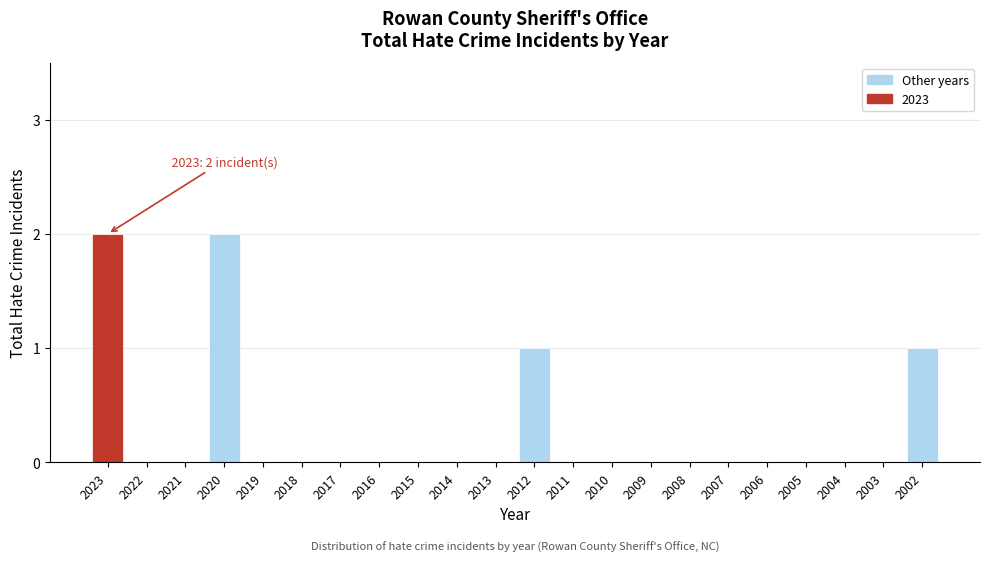

Reading left to right, extract all data points from this chart.

2023=2	2022=0	2021=0	2020=2	2019=0	2018=0	2017=0	2016=0	2015=0	2014=0	2013=0	2012=1	2011=0	2010=0	2009=0	2008=0	2007=0	2006=0	2005=0	2004=0	2003=0	2002=1